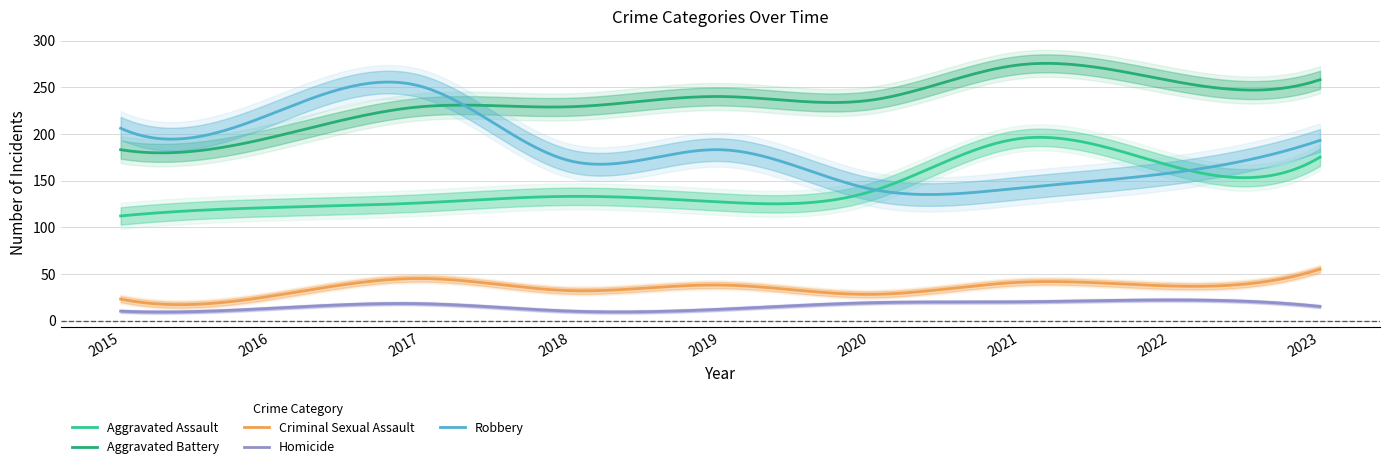

How many distinct data groups are displayed?

5